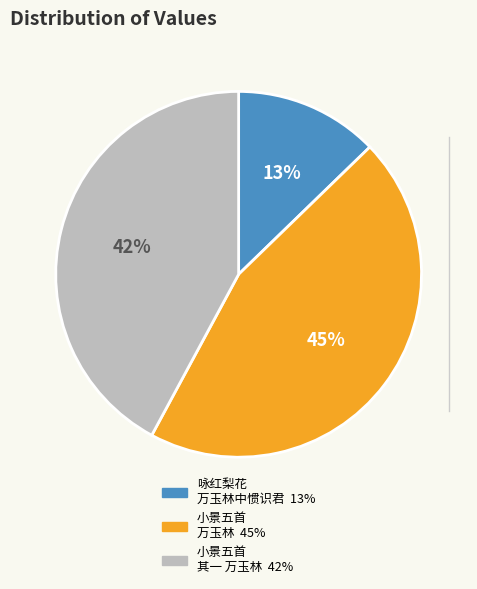

Is there any slice that represents more than half of the pie?

No